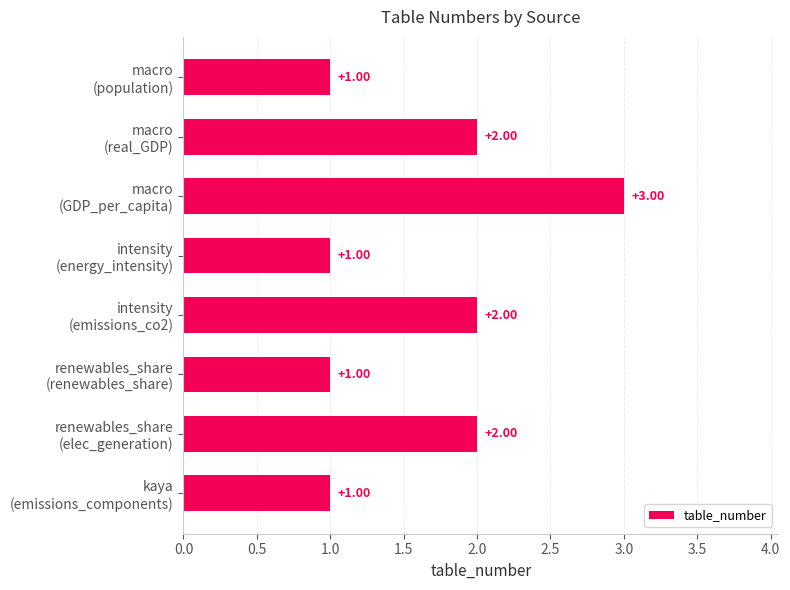

What is the sum of all values?

13